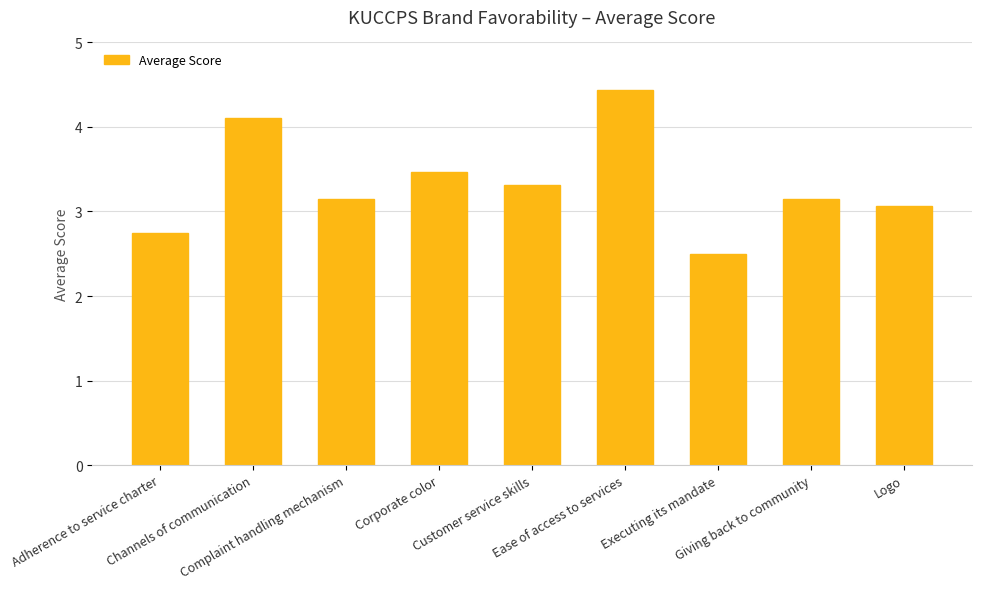

The chart shows a value of 2.7 at Adherence to service charter. True or false?

True